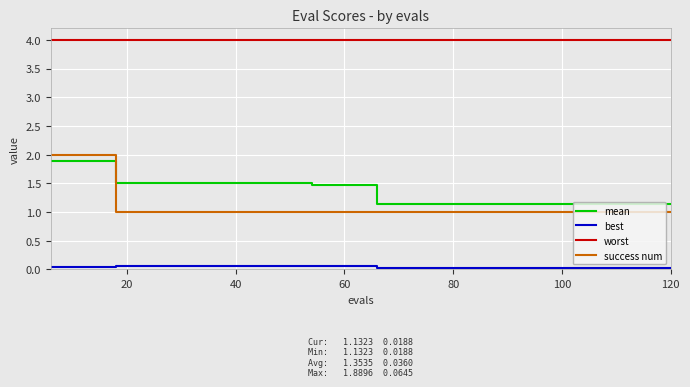

Which series has the largest total across all categories?

worst